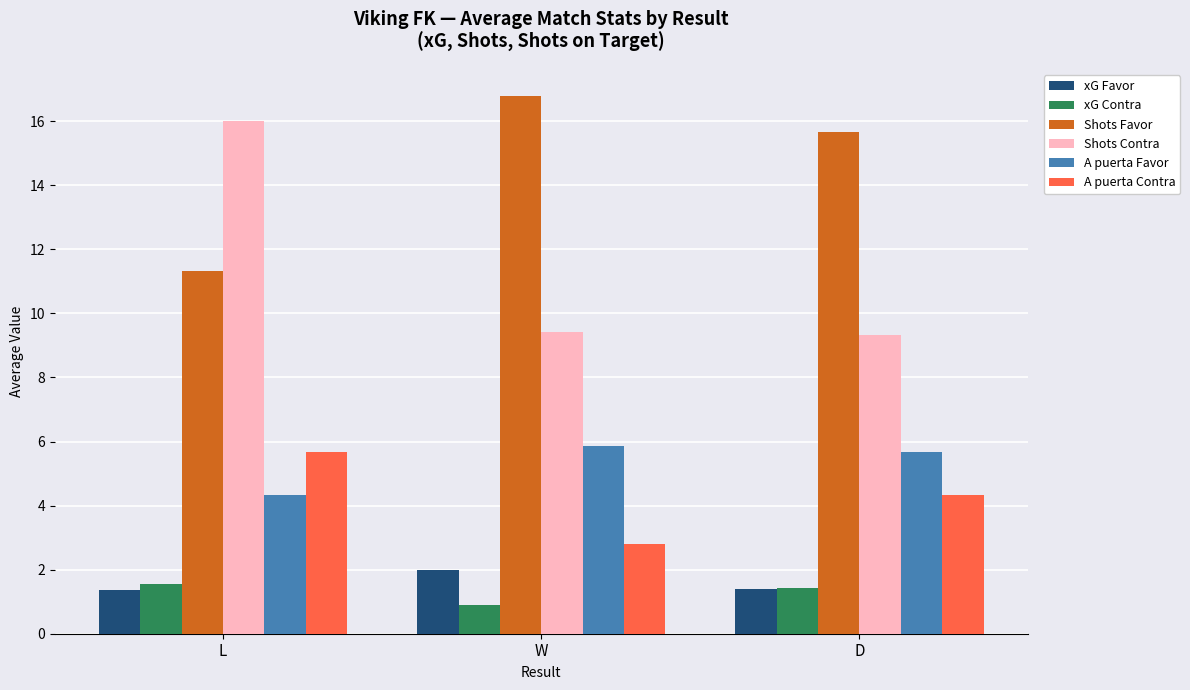

Where does the xG Contra series first go above 1?

L